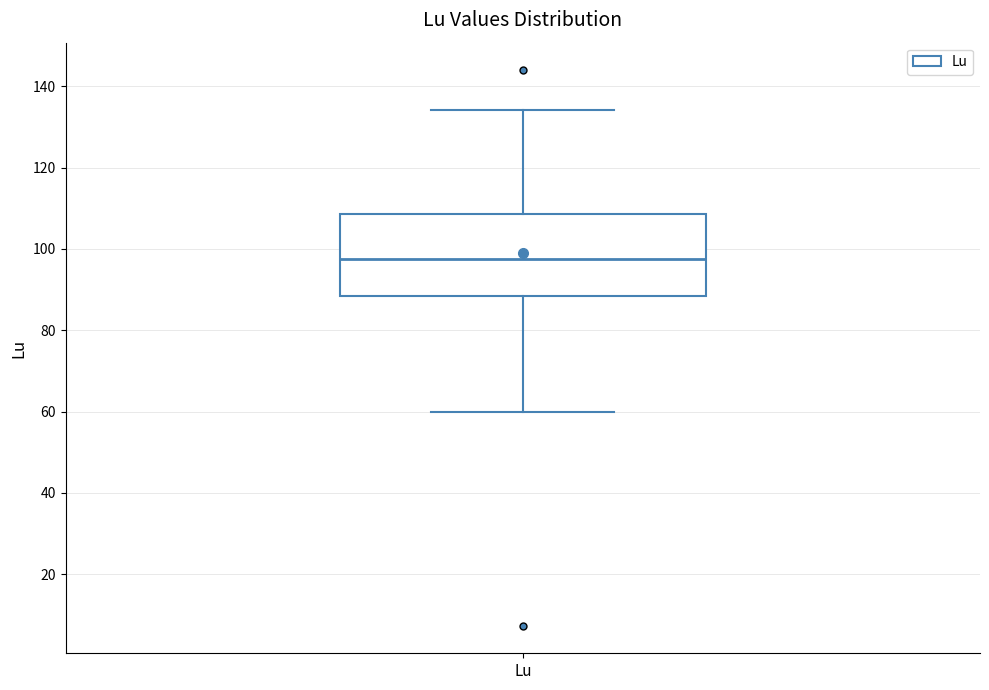

Transcribe this box plot: give where the median line is, the range the box spans, and where the two whiskers end, as read against the y-axis. The values are not printed on the chart, so give them approximately, as read against the axis.

median 98, box 88 to 108, whiskers 60 to 134